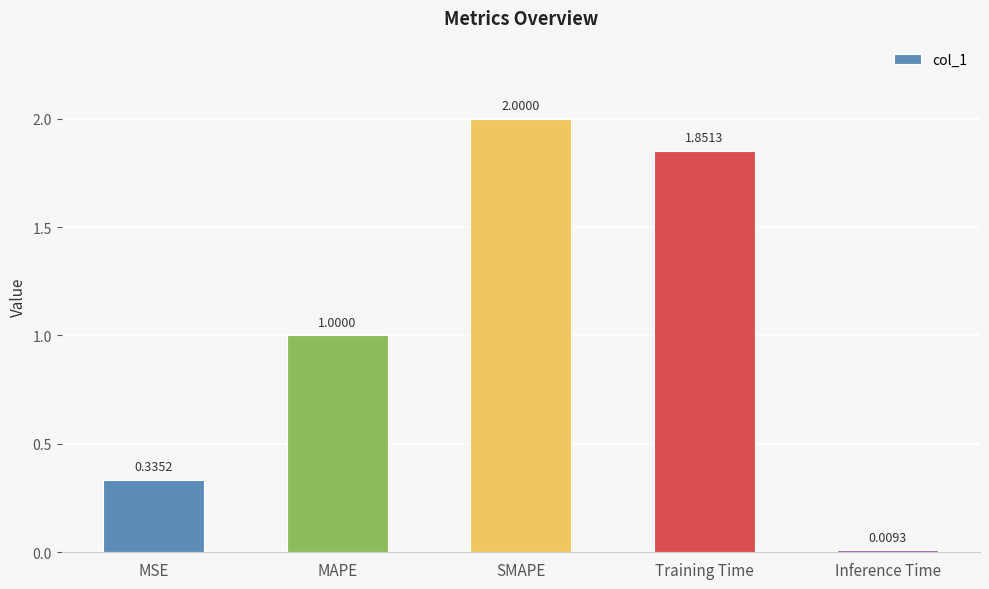

What is the sum of the values at MSE and Training Time?

2.2